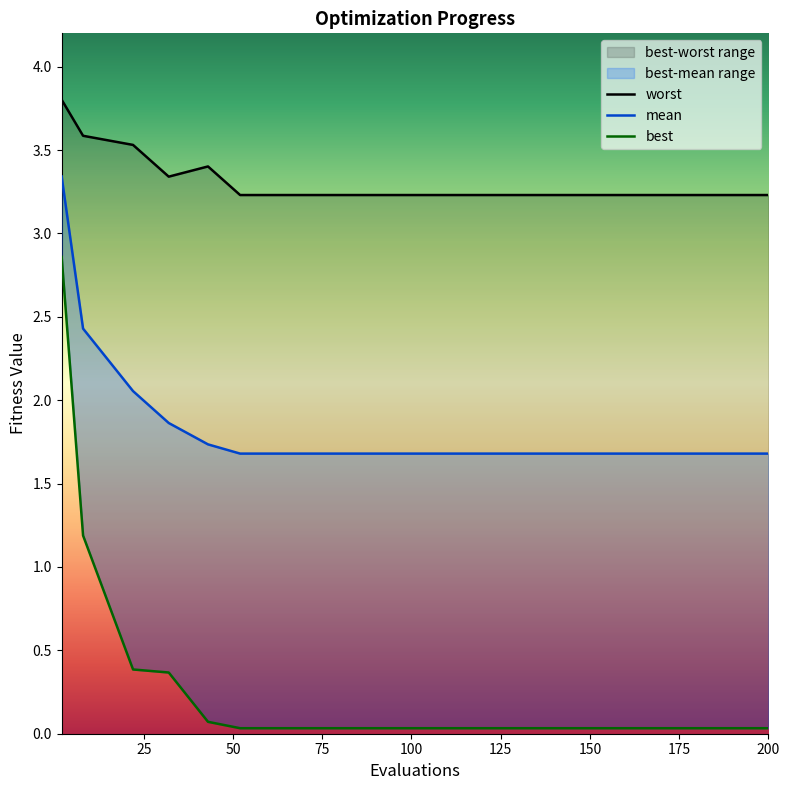

Reading right to left, transcribe all the data shown in this chart.

worst: 3.2	3.2	3.2	3.2	3.2	3.2	3.2	3.2	3.4	3.3	3.5	3.6	3.8
mean: 1.7	1.7	1.7	1.7	1.7	1.7	1.7	1.7	1.7	1.9	2.1	2.4	3.3
best: 0.0	0.0	0.0	0.0	0.0	0.0	0.0	0.0	0.1	0.4	0.4	1.2	2.9